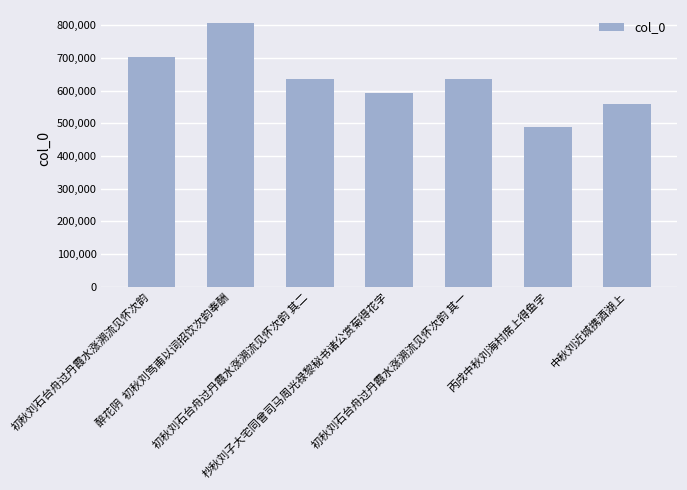

The chart shows a value of 345351 at 中秋刘近城携酒湖上. True or false?

False